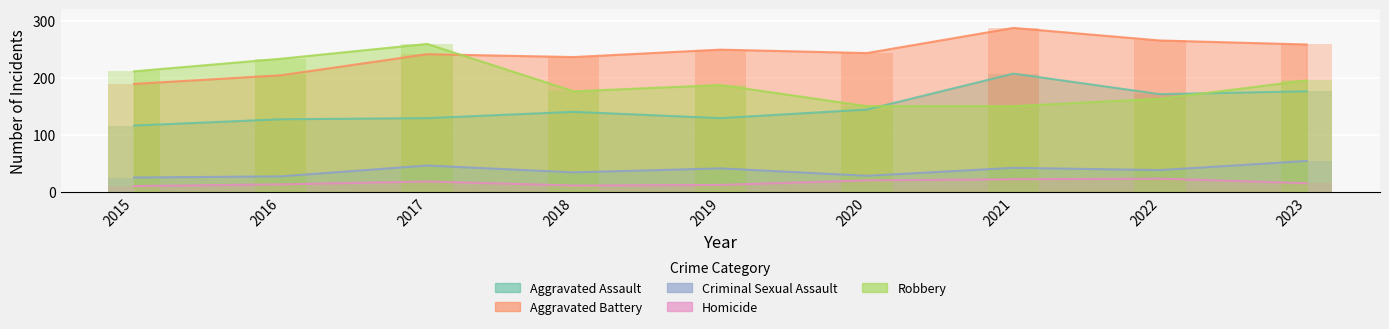

Reading left to right, extract all data points from this chart.

Aggravated Assault: 116	127	129	140	129	144	207	171	176
Aggravated Battery: 189	204	241	236	249	243	287	265	258
Criminal Sexual Assault: 25	27	46	34	41	28	42	38	54
Homicide: 10	13	18	11	12	20	22	23	15
Robbery: 211	233	259	176	187	150	150	163	195